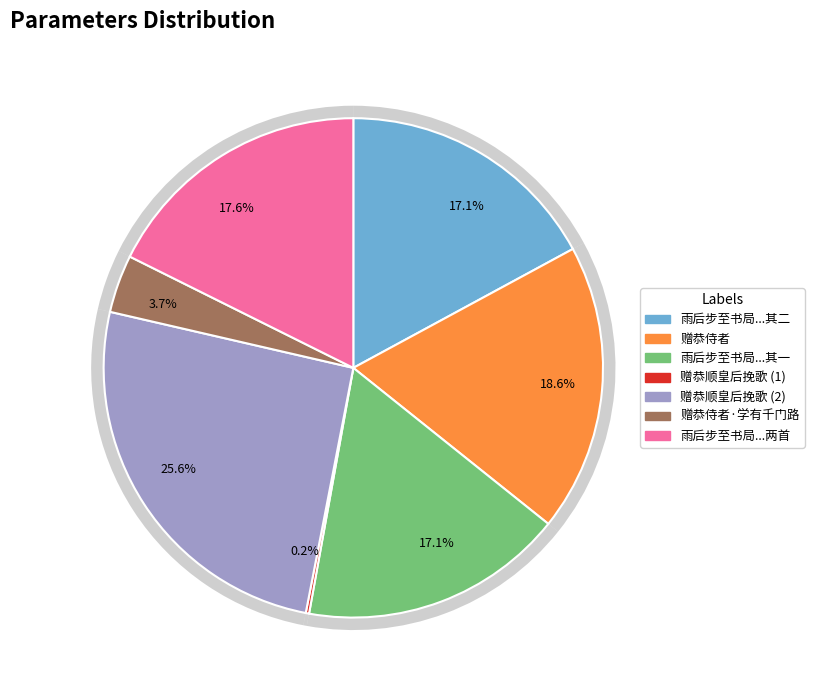

How many segments does this pie chart have?

7